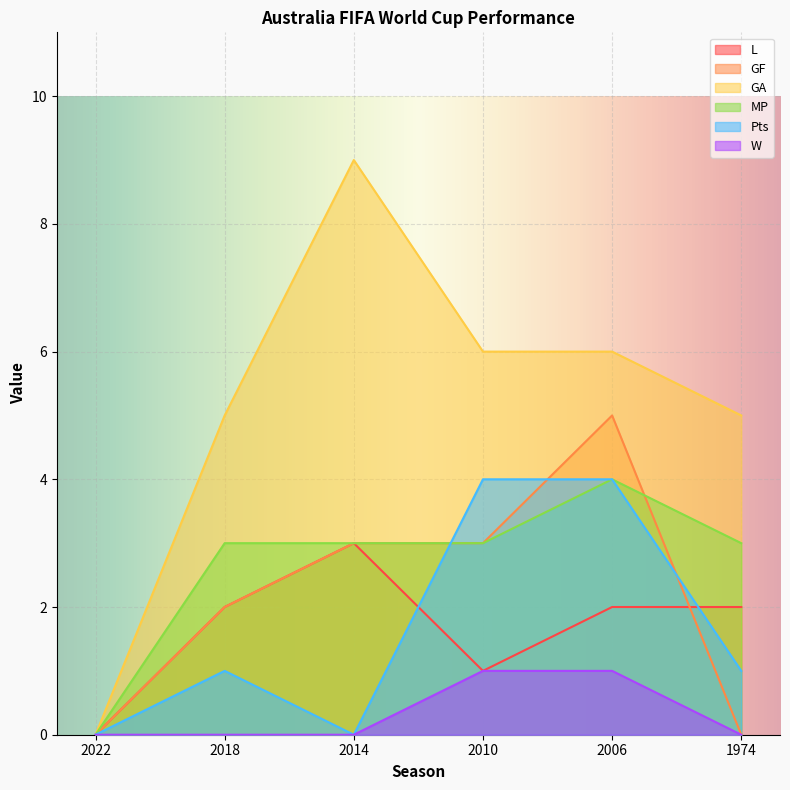

Reading right to left, what are all the values shown in this chart?

L: 1974=2	2006=2	2010=1	2014=3	2018=2	2022=0
GF: 1974=0	2006=5	2010=3	2014=3	2018=2	2022=0
GA: 1974=5	2006=6	2010=6	2014=9	2018=5	2022=0
MP: 1974=3	2006=4	2010=3	2014=3	2018=3	2022=0
Pts: 1974=1	2006=4	2010=4	2014=0	2018=1	2022=0
W: 1974=0	2006=1	2010=1	2014=0	2018=0	2022=0